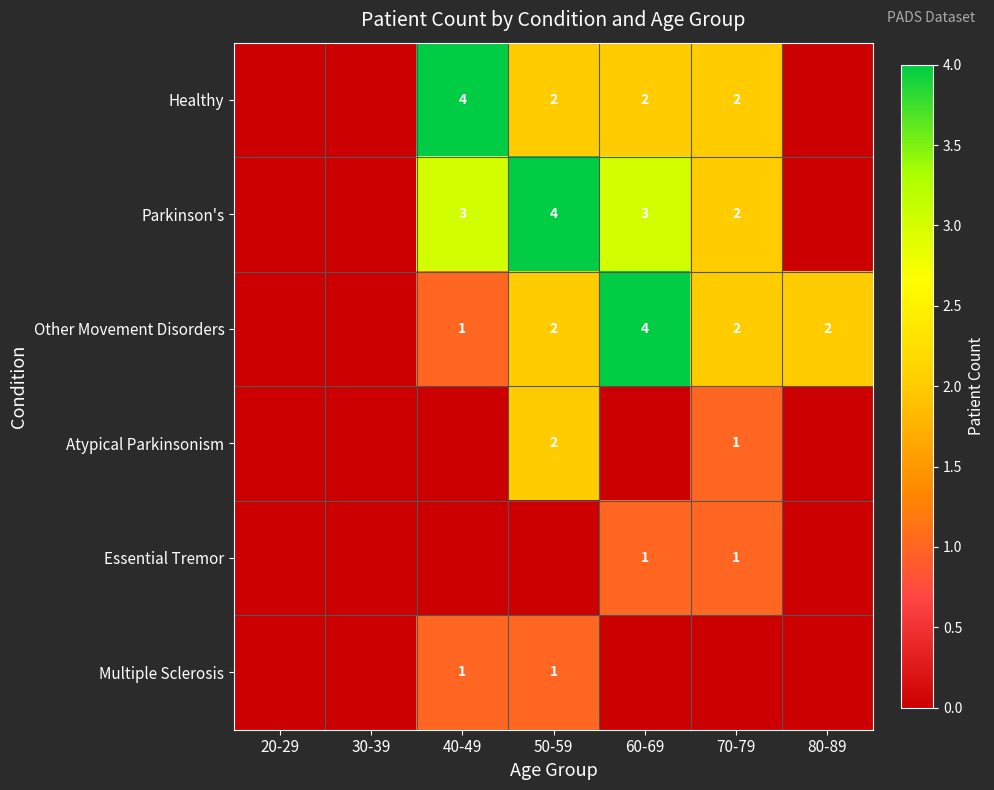

How many distinct data groups are displayed?

6